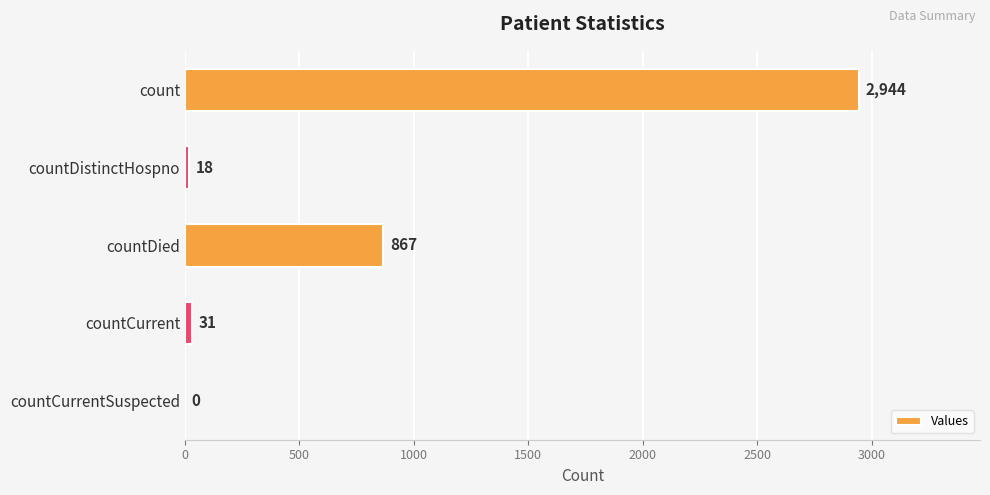

What is the greatest value displayed?

2944